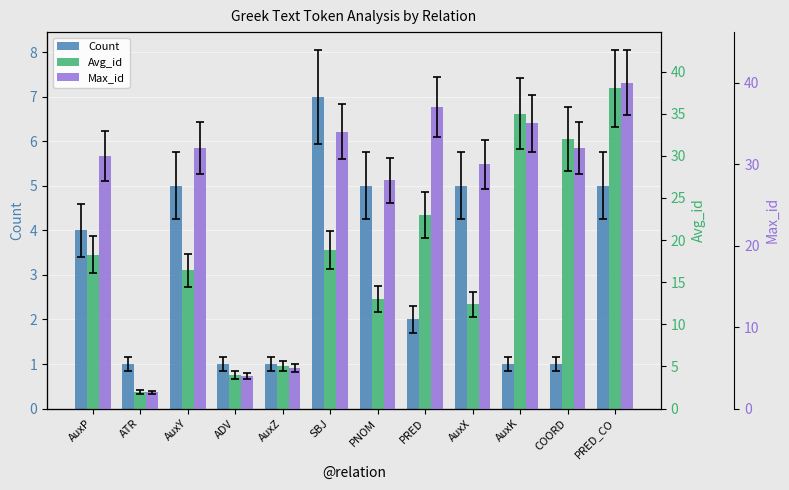

How many values in the Max_id series are below 32?

6